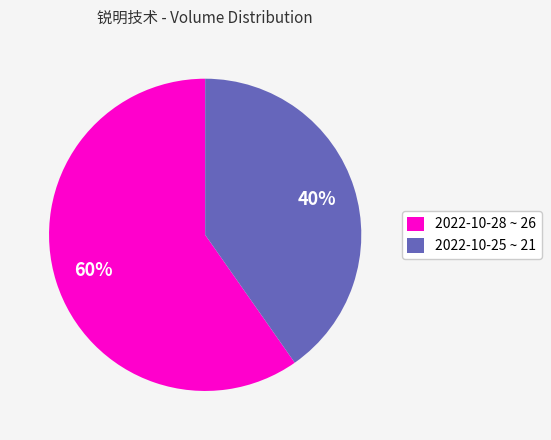

Count the number of slices in the pie.

2